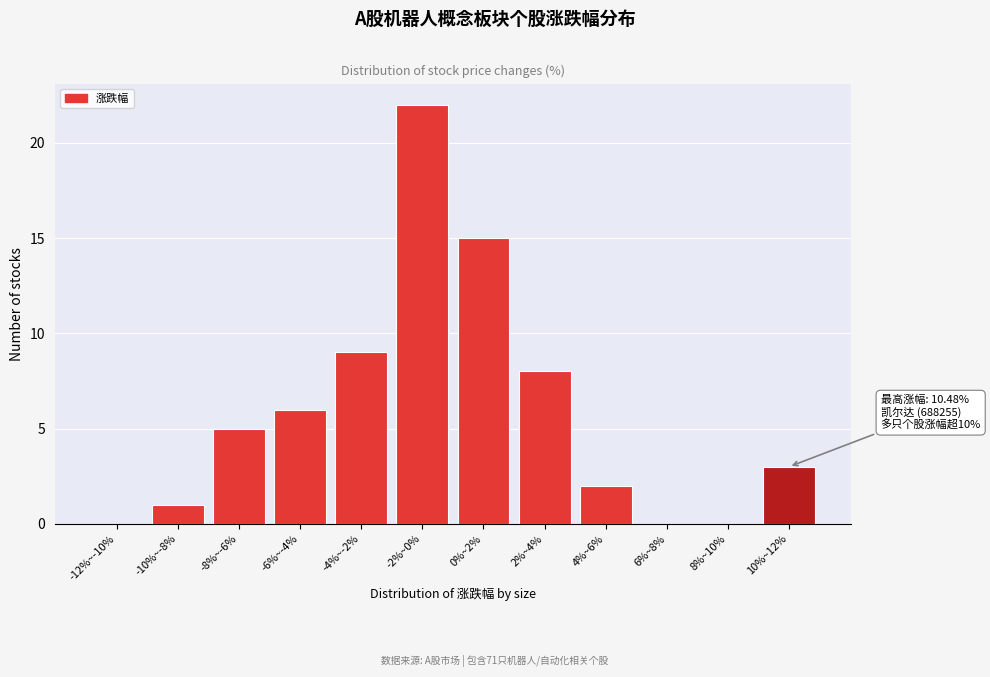

Reading left to right, what are all the values shown in this chart?

-12%~-10%=0	-10%~-8%=1	-8%~-6%=5	-6%~-4%=6	-4%~-2%=9	-2%~0%=22	0%~2%=15	2%~4%=8	4%~6%=2	6%~8%=0	8%~10%=0	10%~12%=3